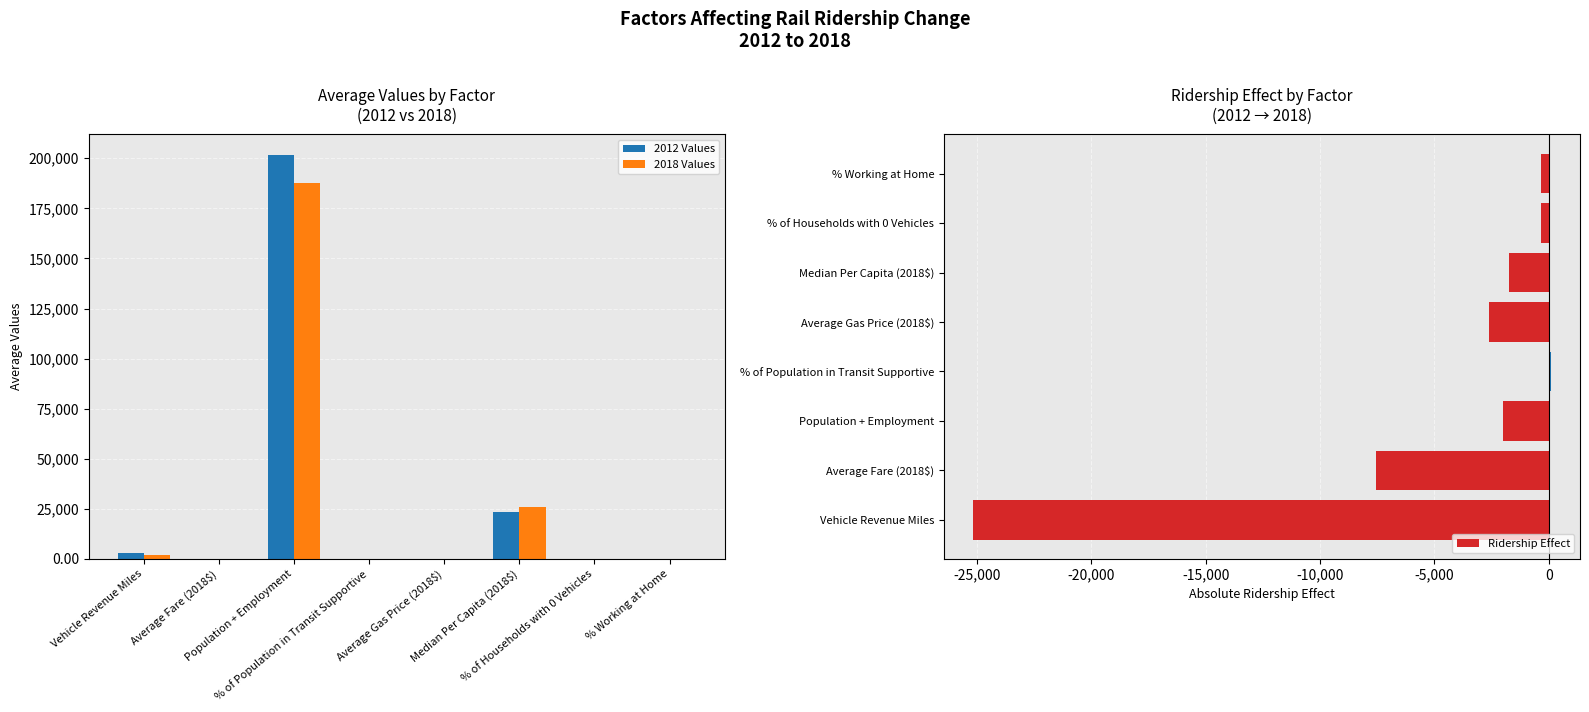

How many groups of bars are there?

8